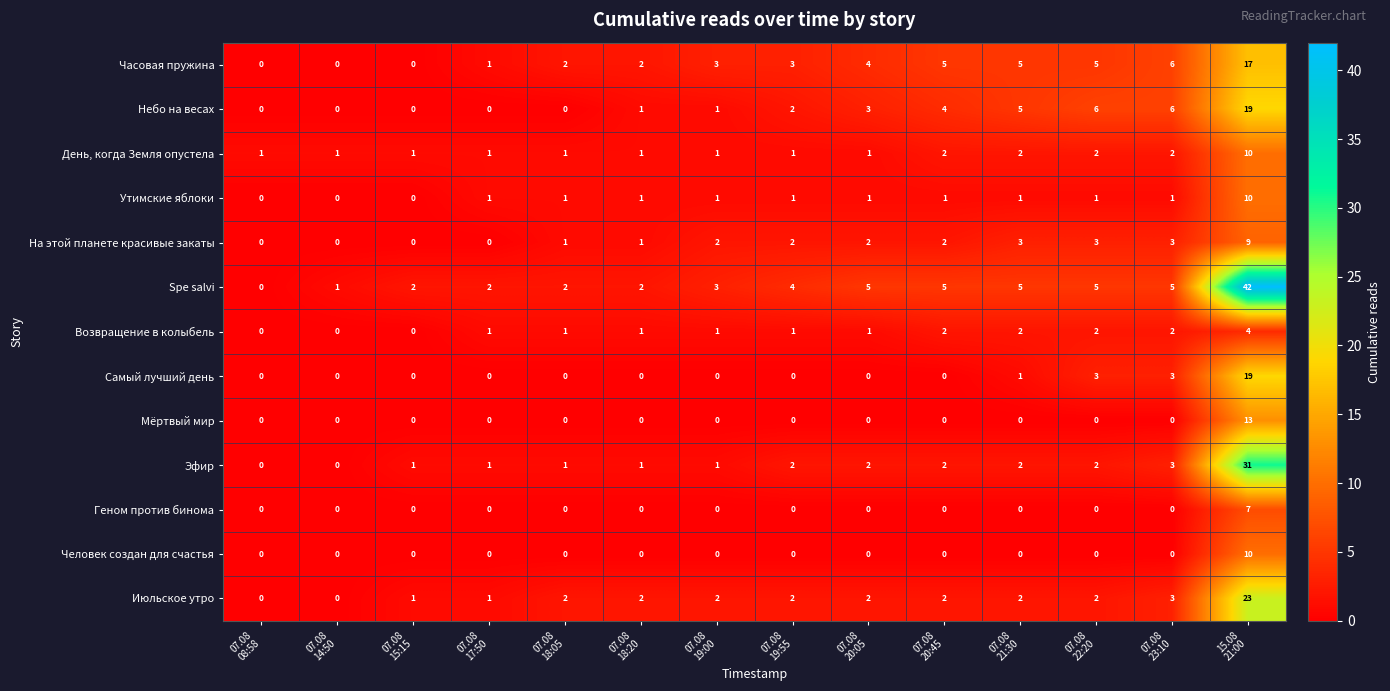

How many categories are shown in the chart?

14